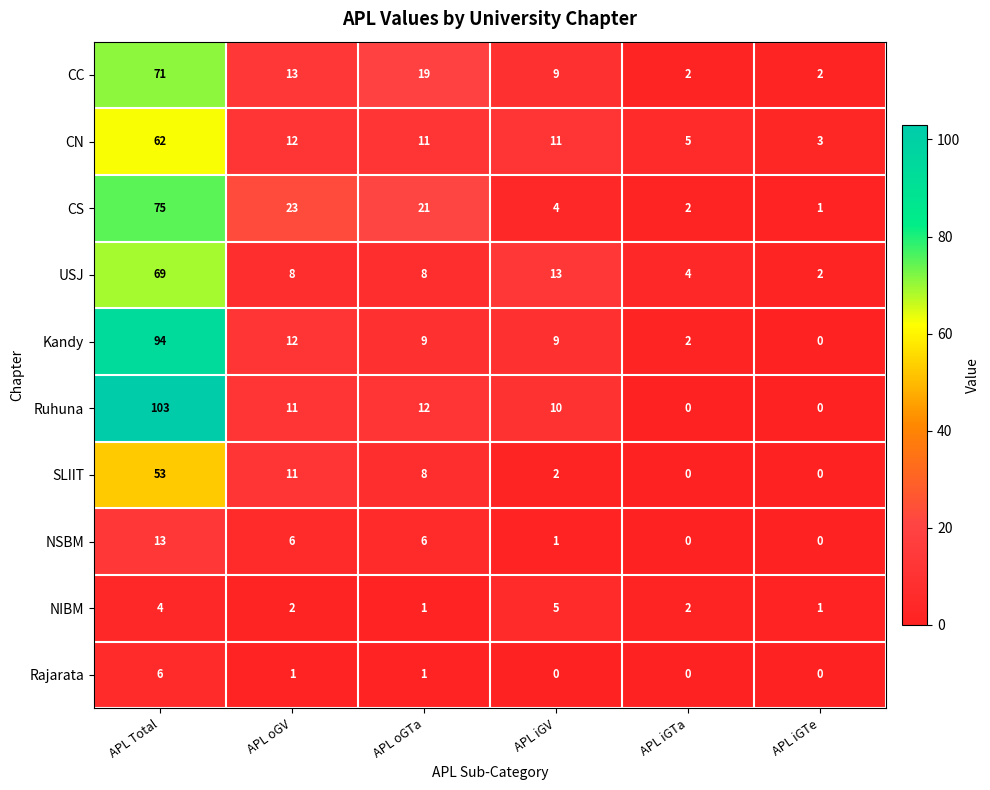

Which series has the widest spread of values?

Ruhuna